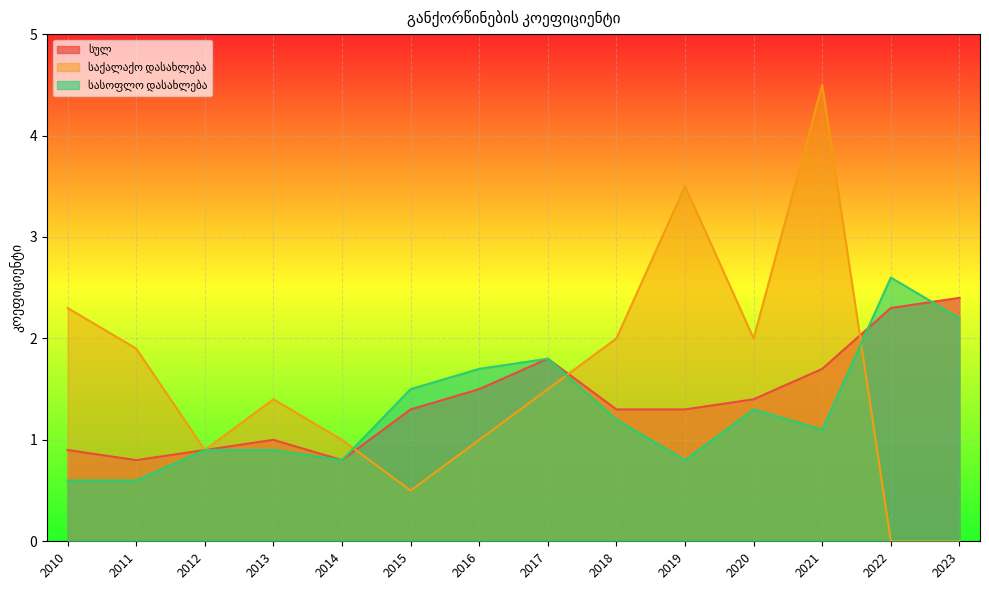

True or false: საქალაქო დასახლება and სასოფლო დასახლება intersect in this chart.

True